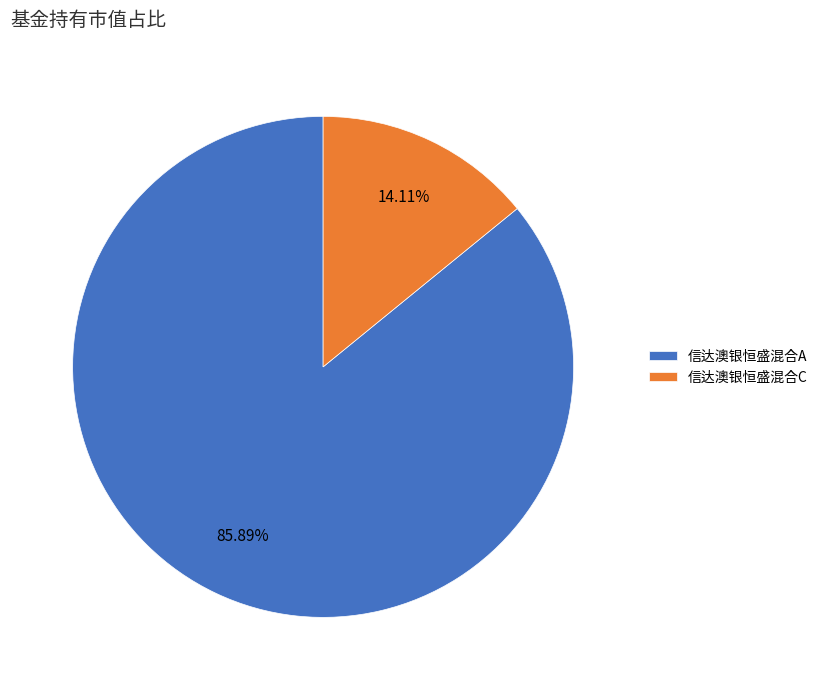

Combined, do 信达澳银恒盛混合A and 信达澳银恒盛混合C account for over 50%?

Yes